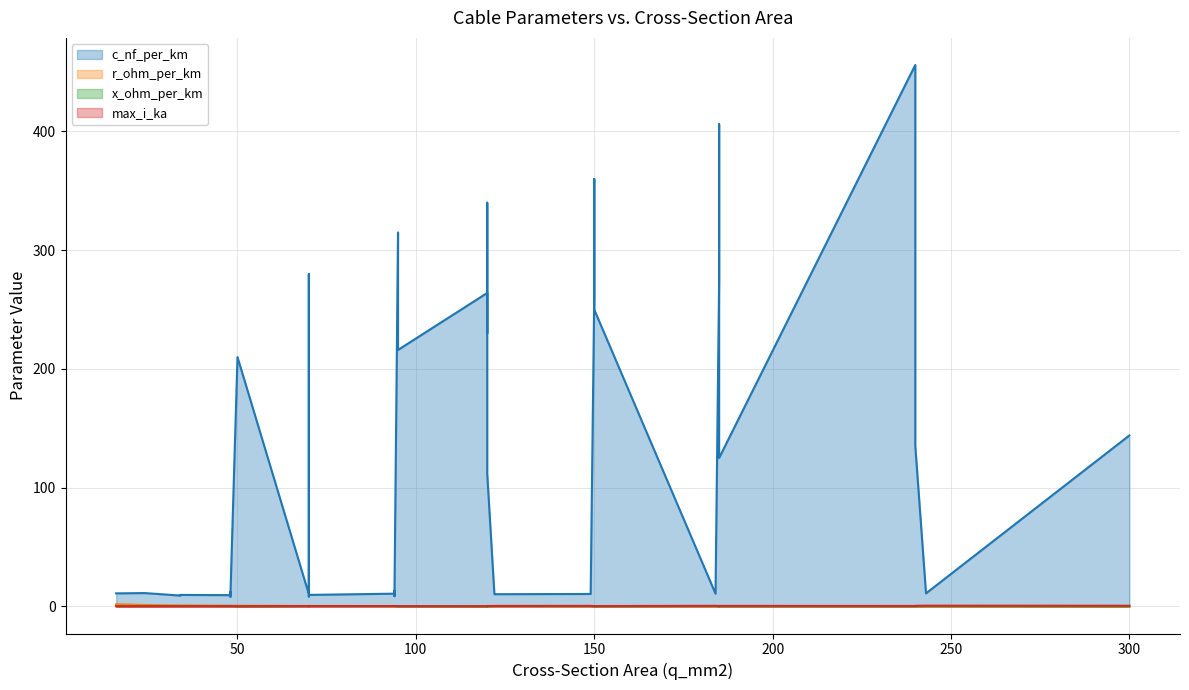

What is the average value of the x_ohm_per_km series?

0.2